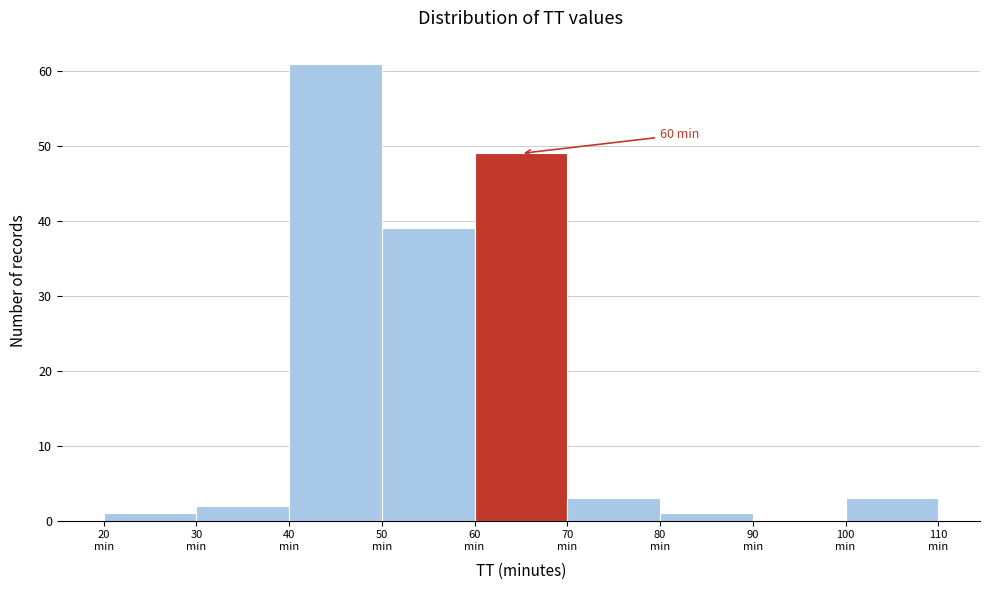

Which range on the x-axis has the tallest bar?

40 to 50